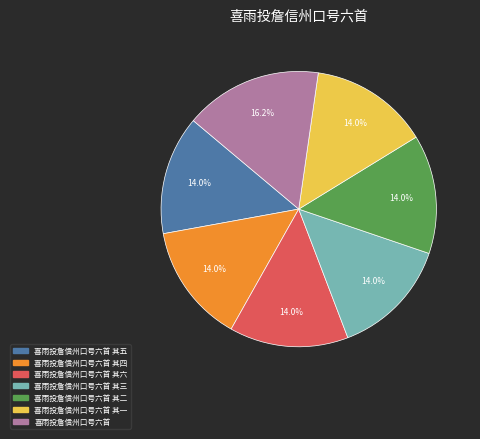

Is there any slice that represents more than half of the pie?

No